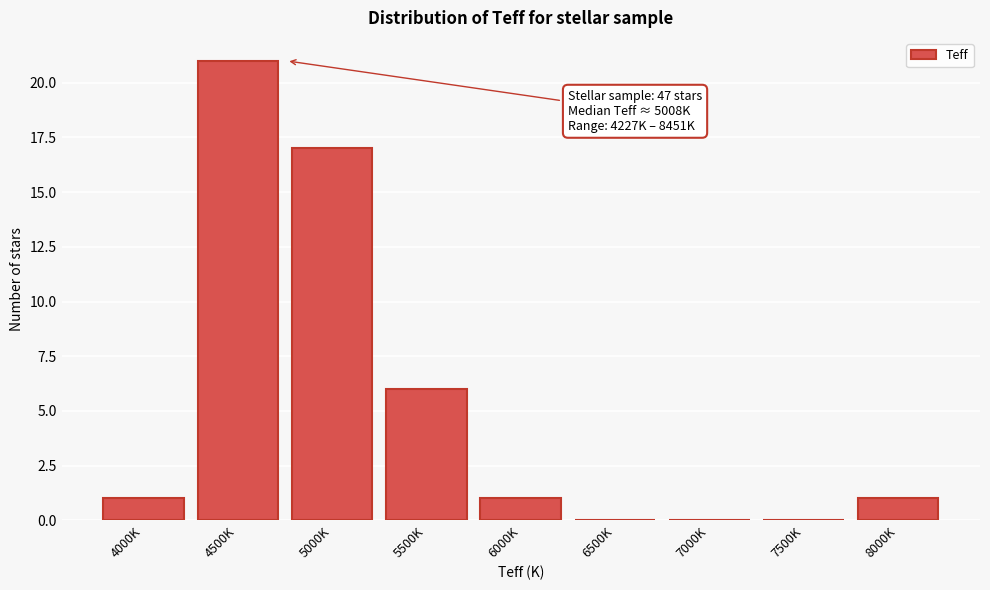

Reading left to right, list all the values displayed in this chart.

4000K=1	4500K=21	5000K=17	5500K=6	6000K=1	6500K=0	7000K=0	7500K=0	8000K=1